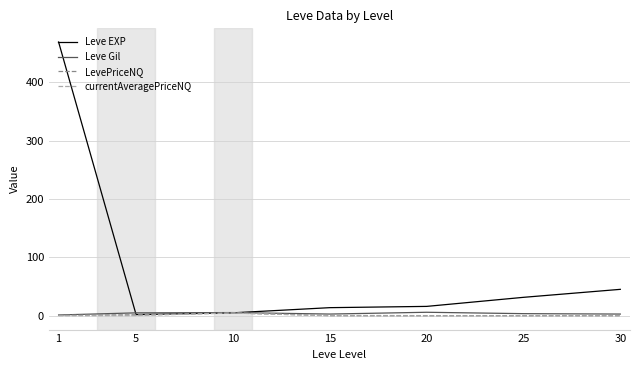

Which series has the widest spread of values?

Leve EXP